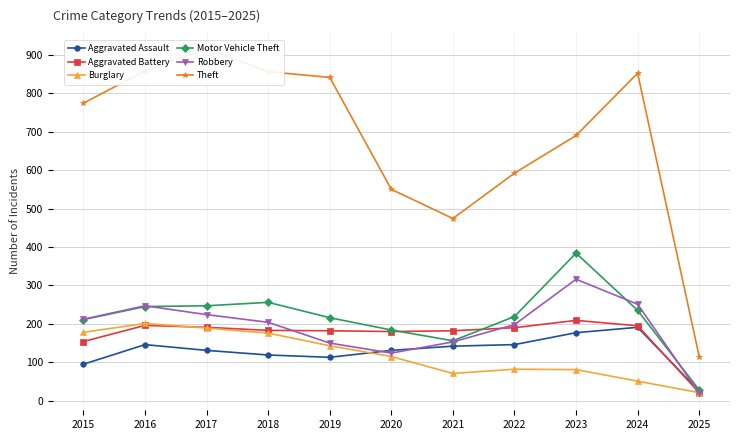

Which series changed the most between 2017 and 2023?

Theft